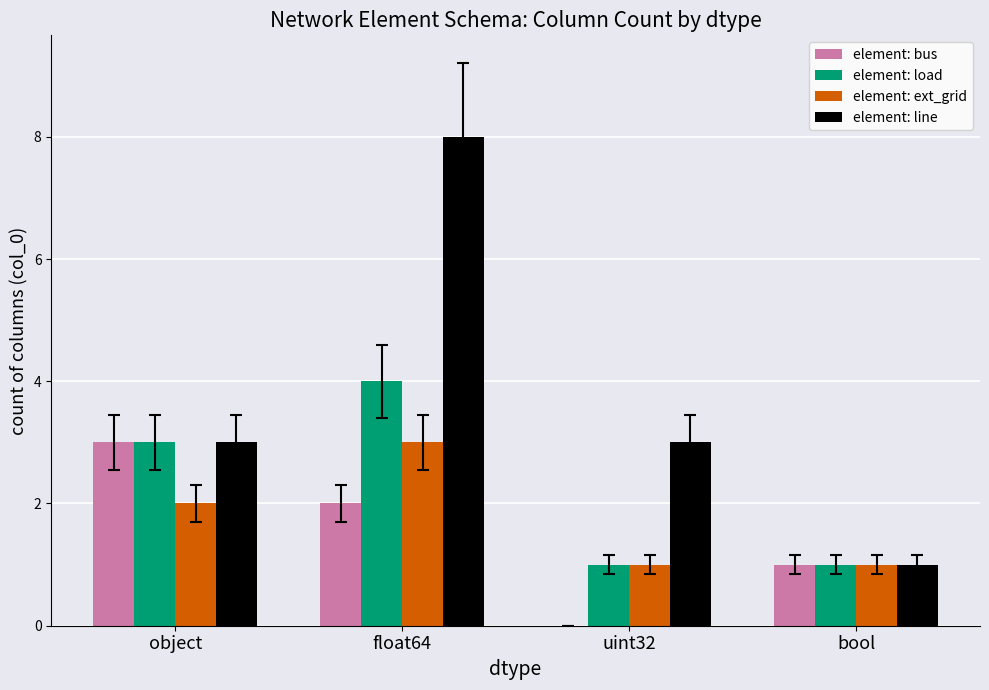

What is the total value across all series at object?

11